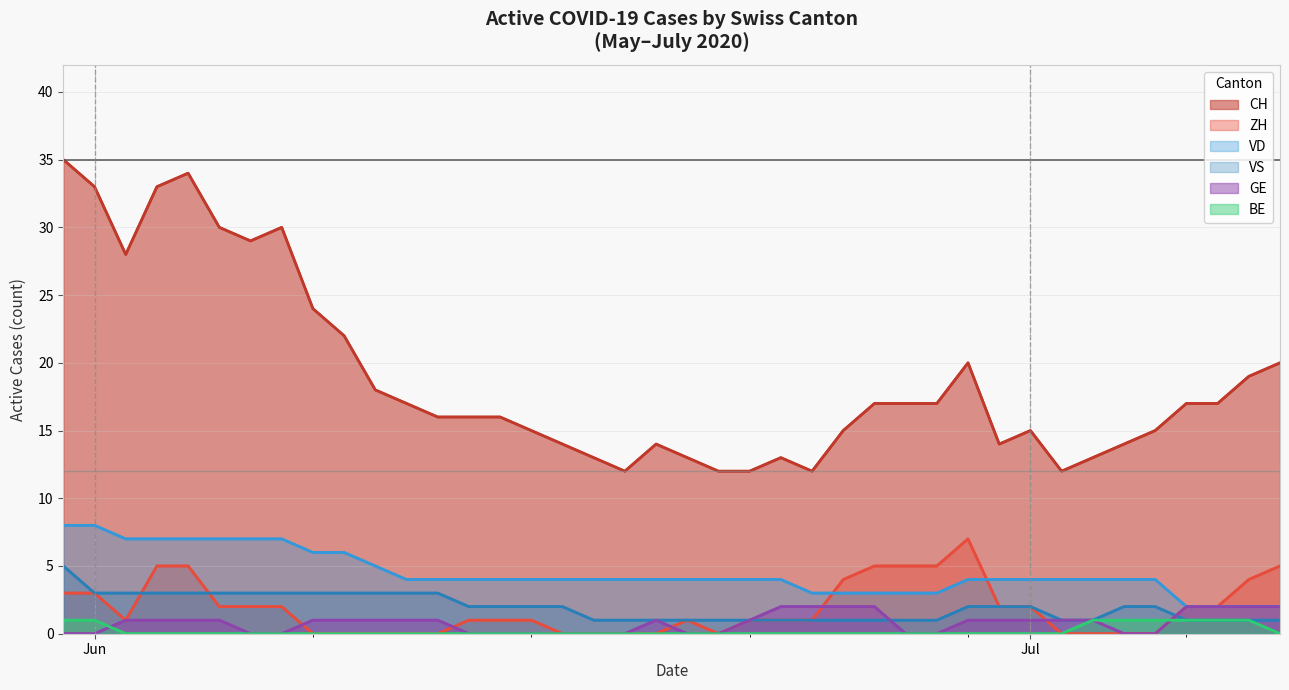

At which category does GE reach its first local peak?

2020-06-19